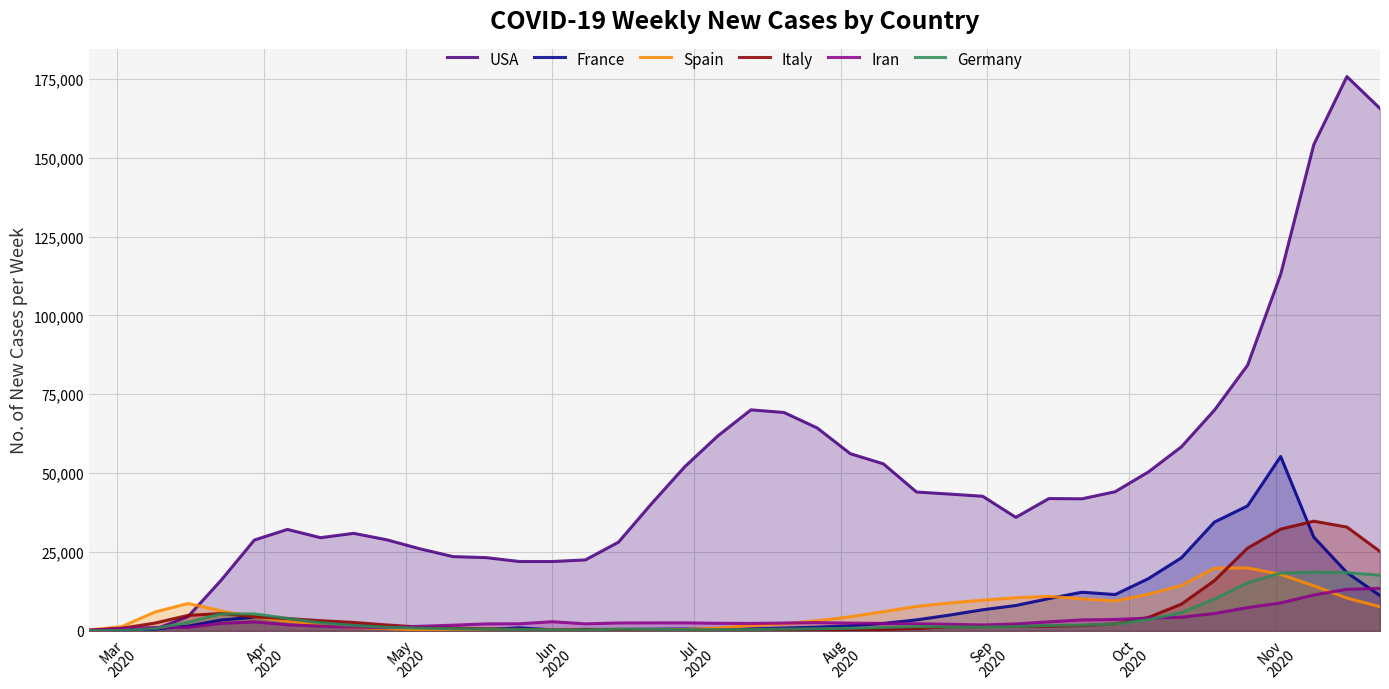

Which series has the largest total across all categories?

USA